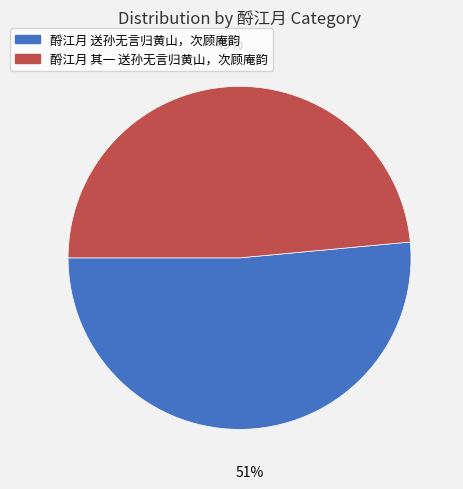

To the nearest percent, what is the combined percentage of 酹江月 送孙无言归黄山，次顾庵韵 and 酹江月 其一 送孙无言归黄山，次顾庵韵?

100%